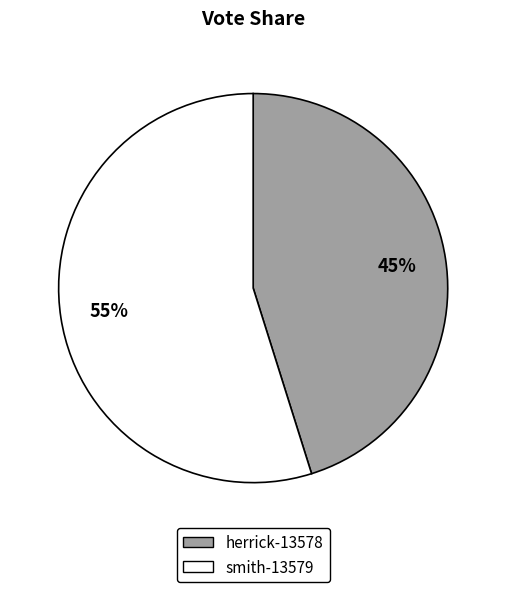

Combined, do herrick-13578 and smith-13579 account for over 50%?

Yes